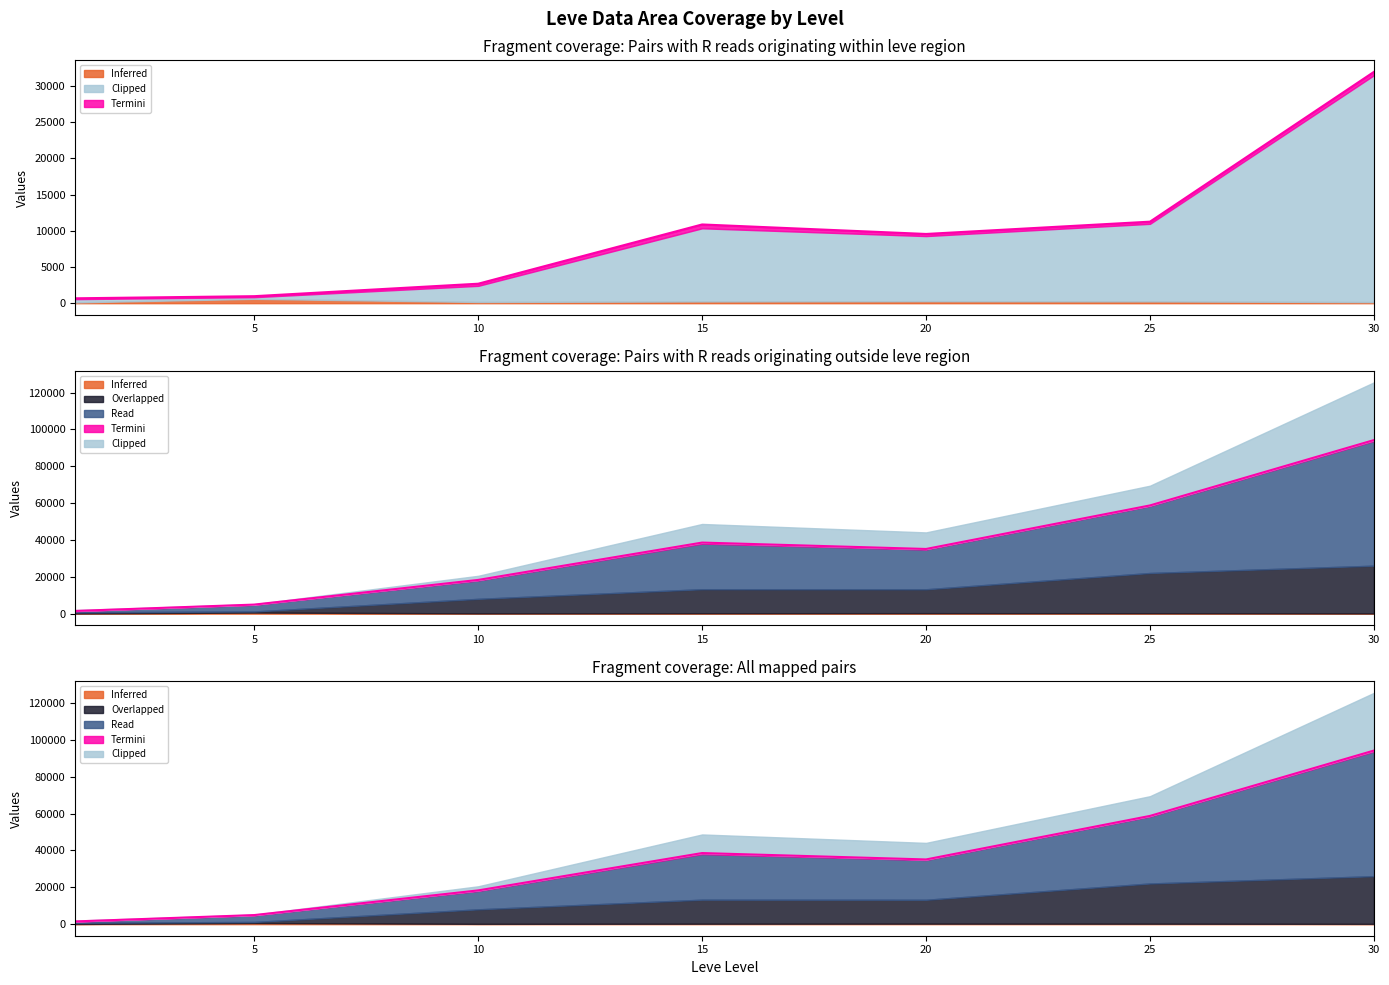

What is the spread (max minus min) of values at 20?

21320